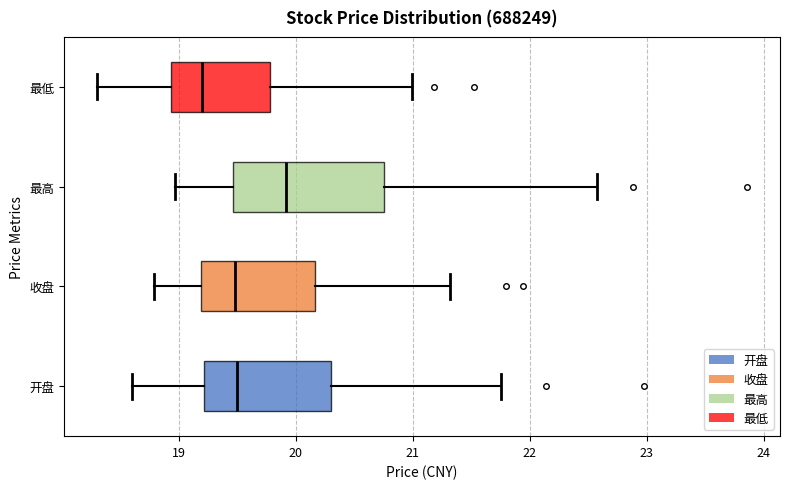

Reading bottom to top, read every box against the x-axis: the position of its median line, the range the box covers, and the ends of its whiskers. The values are not printed on the chart, so give them approximately, as read against the axis.

开盘: median 19.5, box 19.2 to 20.3, whiskers 18.6 to 21.8
收盘: median 19.5, box 19.2 to 20.2, whiskers 18.8 to 21.3
最高: median 19.9, box 19.5 to 20.8, whiskers 19.0 to 22.6
最低: median 19.2, box 18.9 to 19.8, whiskers 18.3 to 21.0